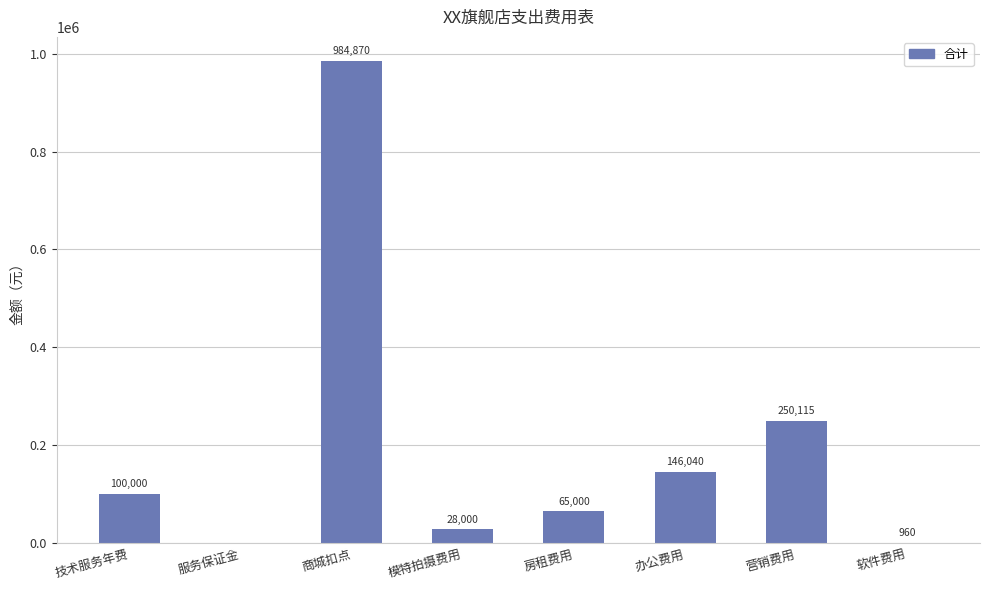

Which has a higher value, 软件费用 or 营销费用?

营销费用